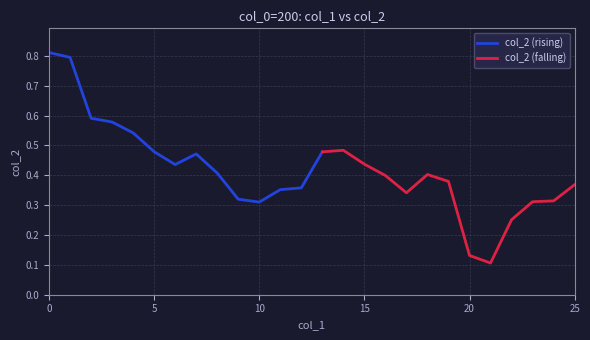

Which has a higher value, 10 or 25?

25